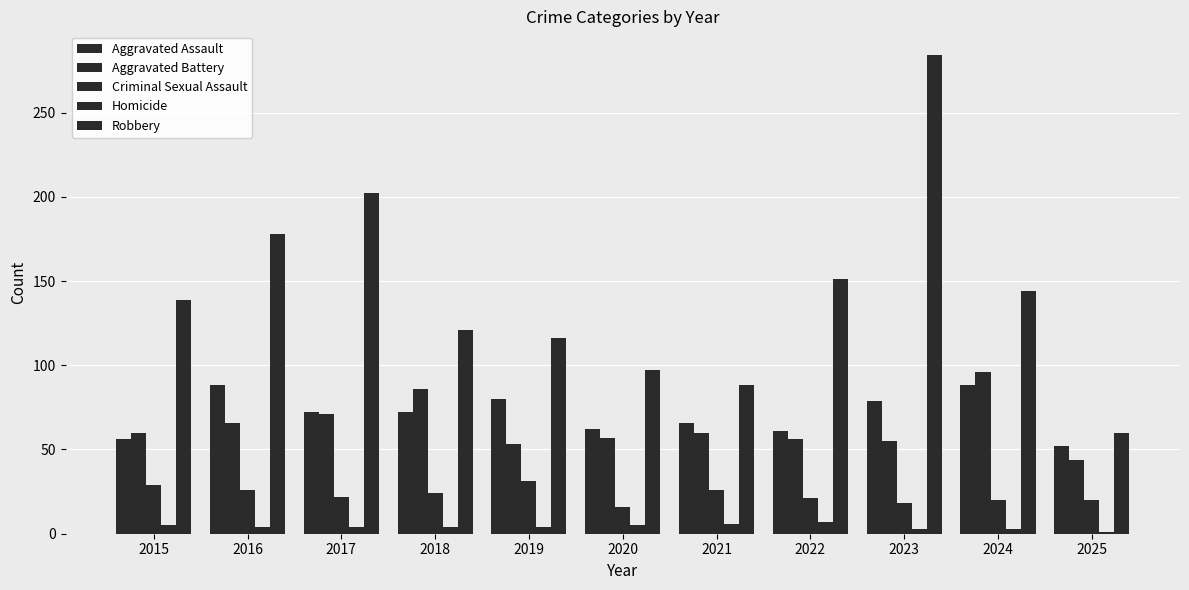

Where does the Homicide series first go above 4?

2015